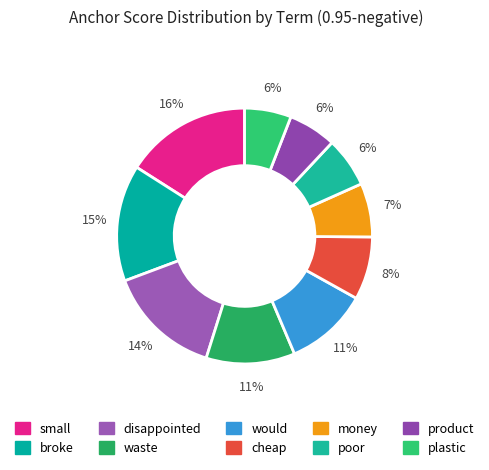

Rank the categories by value from lowest to highest.

plastic, product, poor, money, cheap, would, waste, disappointed, broke, small